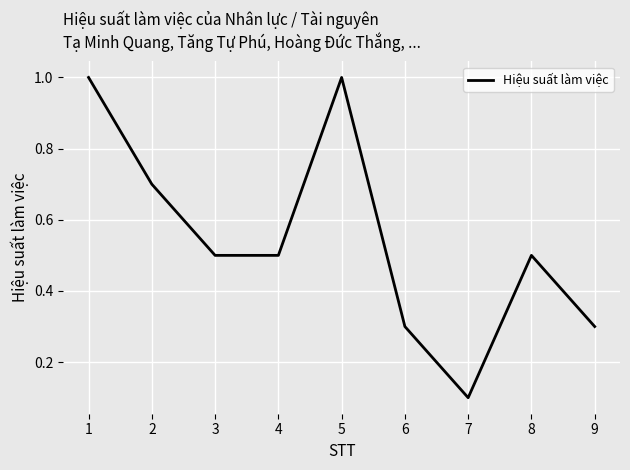

How many series are shown in this chart?

1